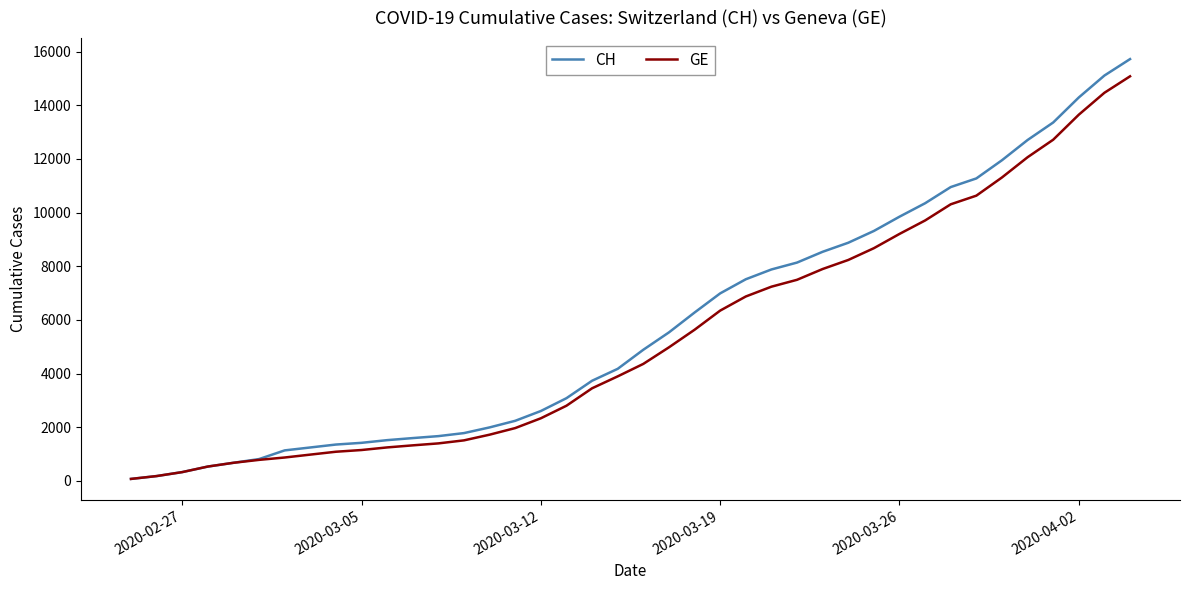

What is the greatest value displayed?

15719